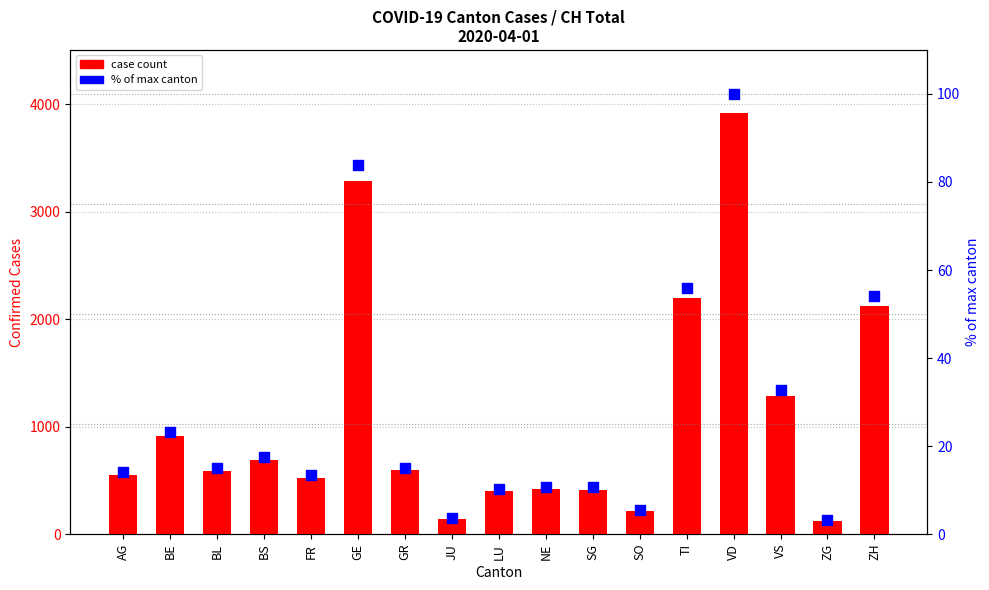

Which series reaches the maximum Y coordinate?

case count